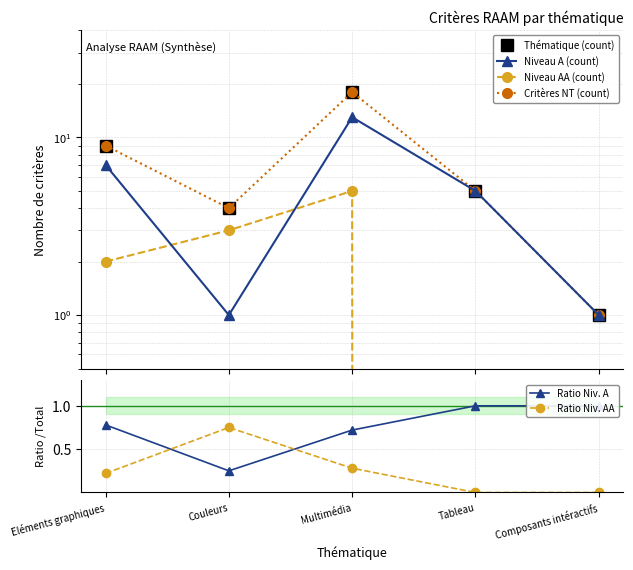

Where is the first local minimum for Niveau A (count)?

Couleurs